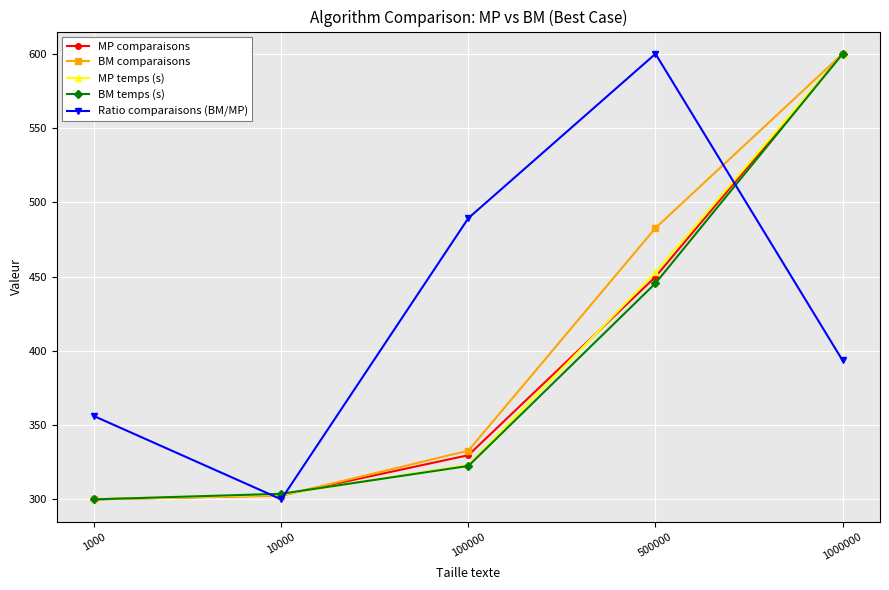

What value does the MP temps (s) series have at 10000?

303.3